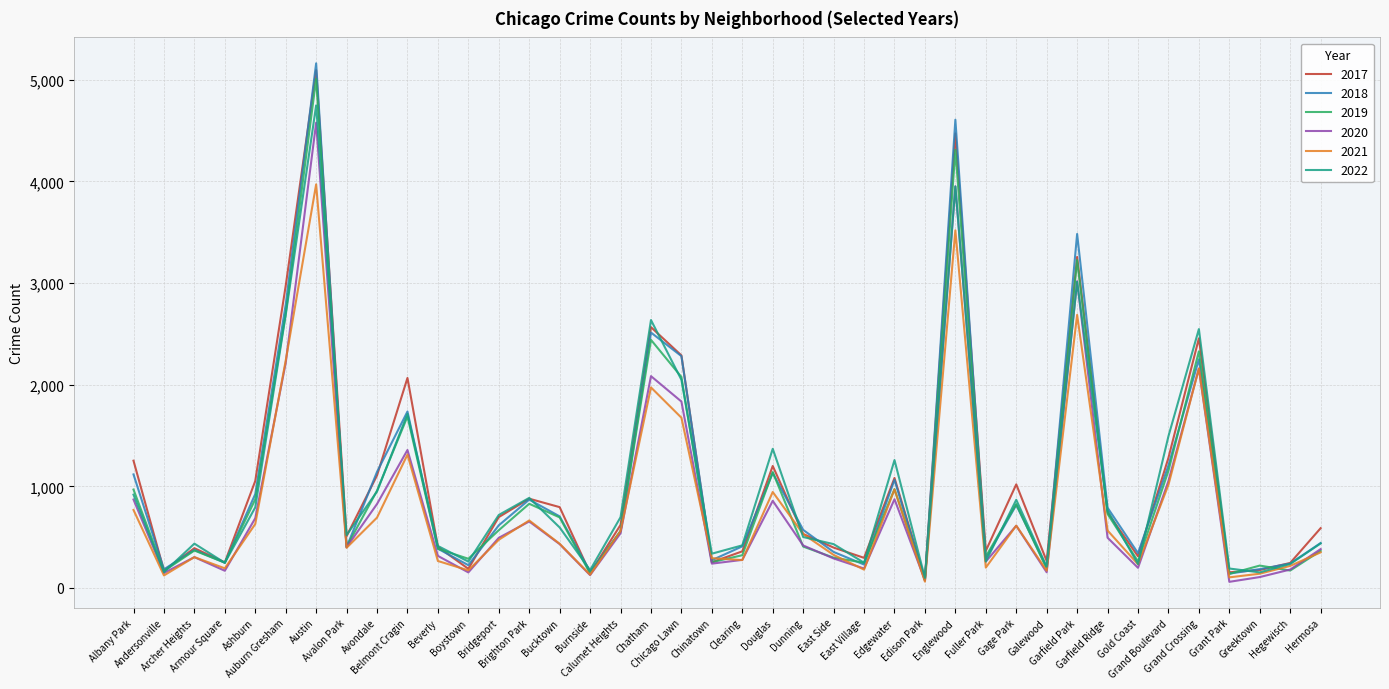

Which series has the largest range (max minus min)?

2018